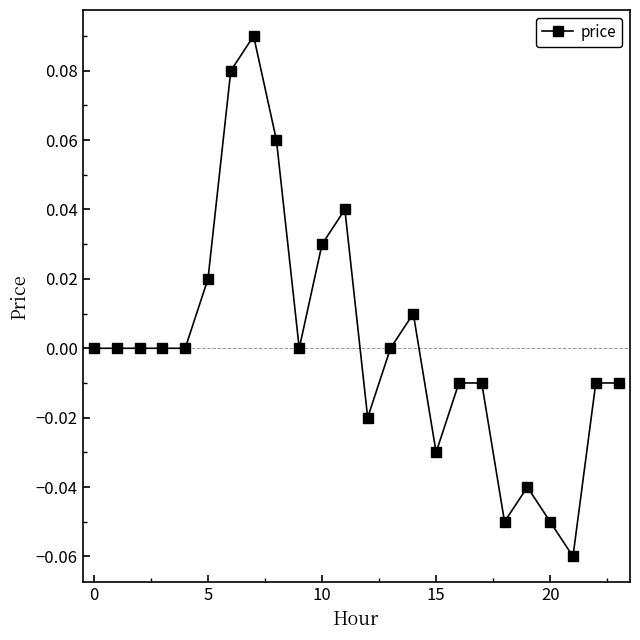

True or false: the data has more than 2 interior local peaks.

True